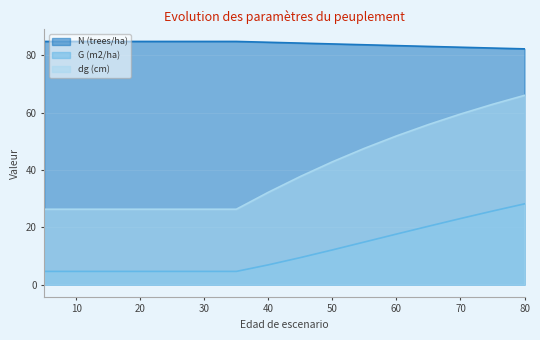

Rank the categories by G (m2/ha) value from lowest to highest.

5, 10, 15, 20, 25, 30, 35, 40, 45, 50, 55, 60, 65, 70, 75, 80